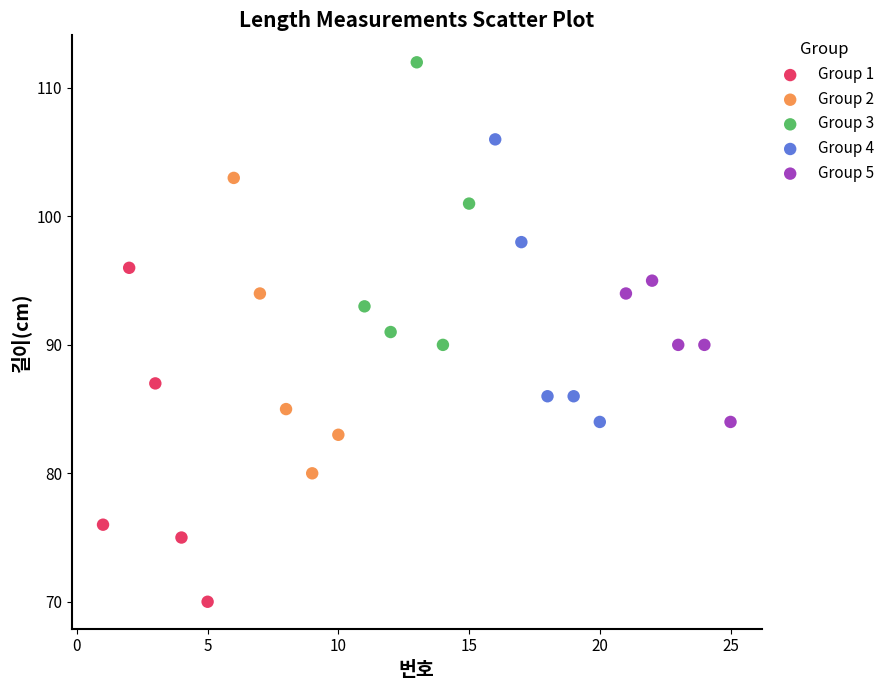

Which series reaches the minimum Y coordinate?

Group 1